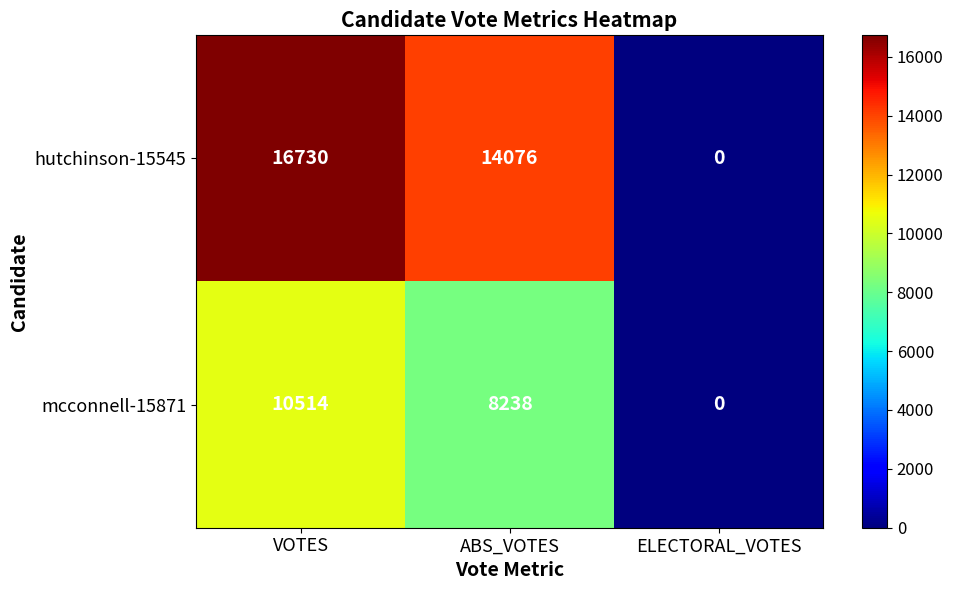

Reading right to left, extract all data points from this chart.

hutchinson-15545: ELECTORAL_VOTES=0	ABS_VOTES=14076	VOTES=16730
mcconnell-15871: ELECTORAL_VOTES=0	ABS_VOTES=8238	VOTES=10514